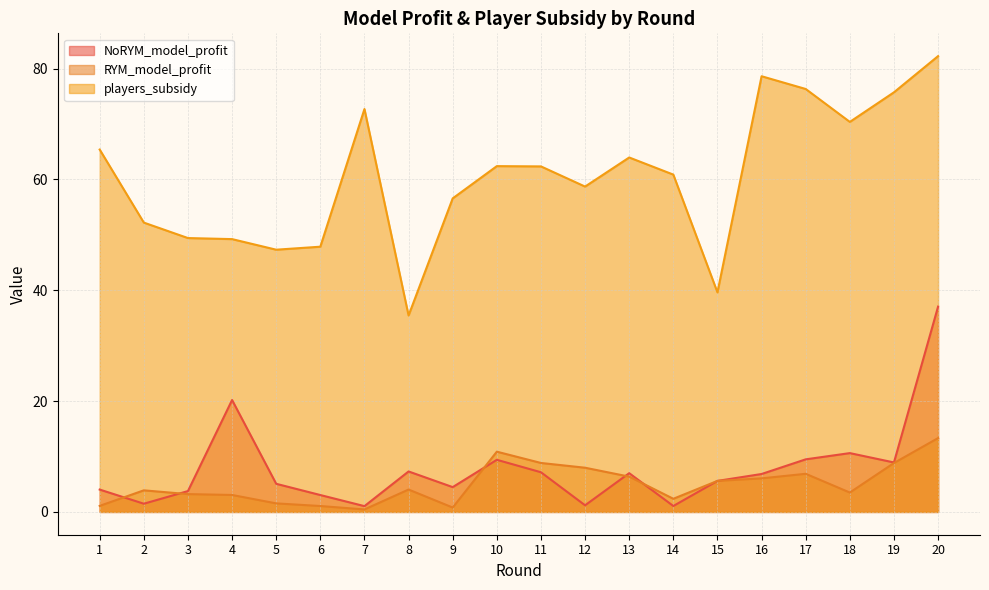

At which category does NoRYM_model_profit reach its first local valley?

2